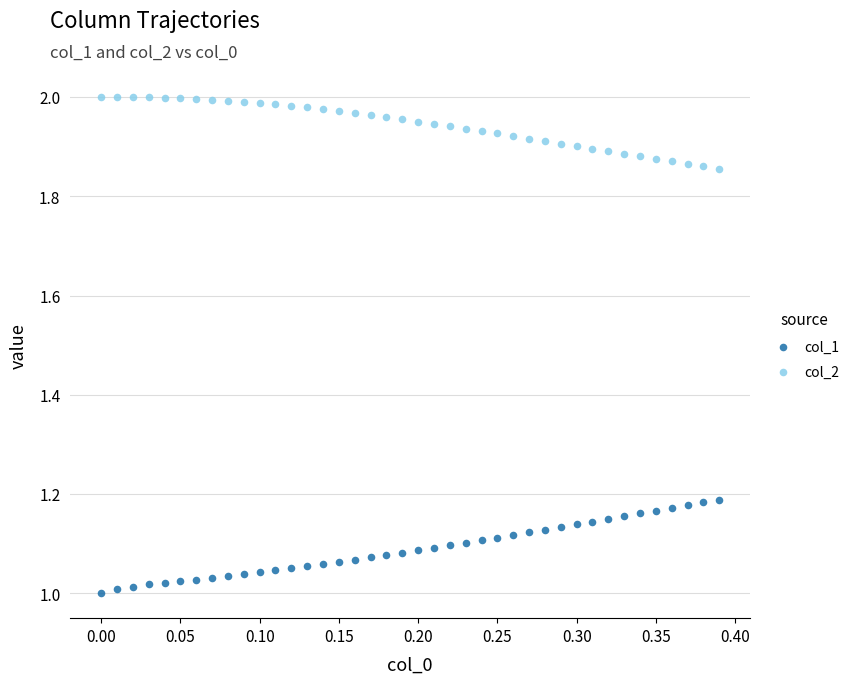

Which series contains the highest Y value?

col_2